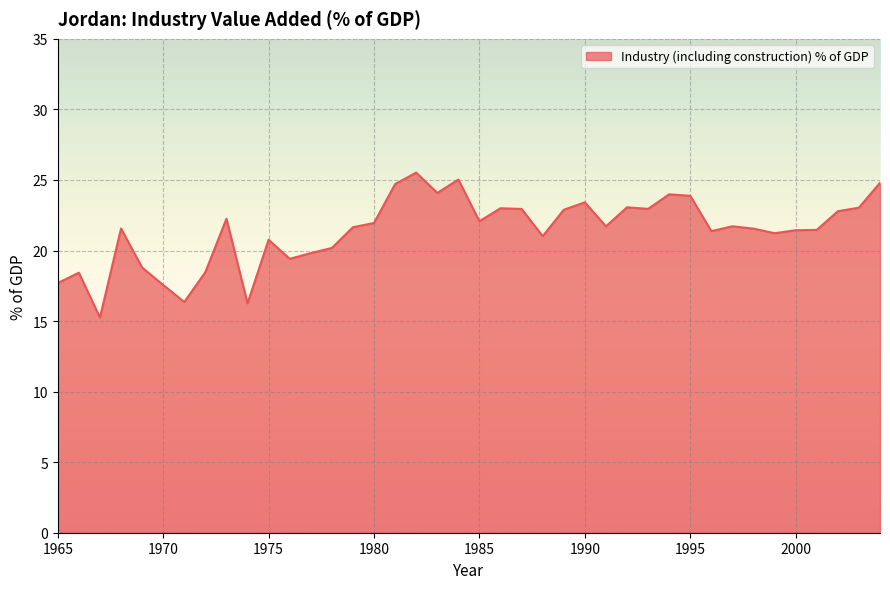

Count the number of categories in the chart.

40